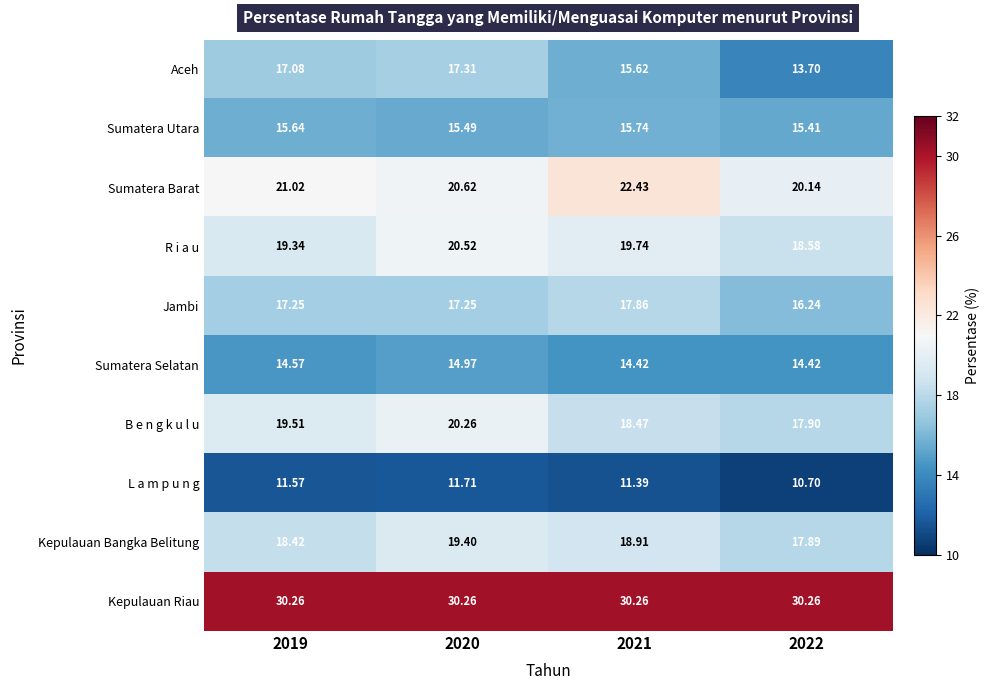

Which series has the largest range (max minus min)?

Aceh